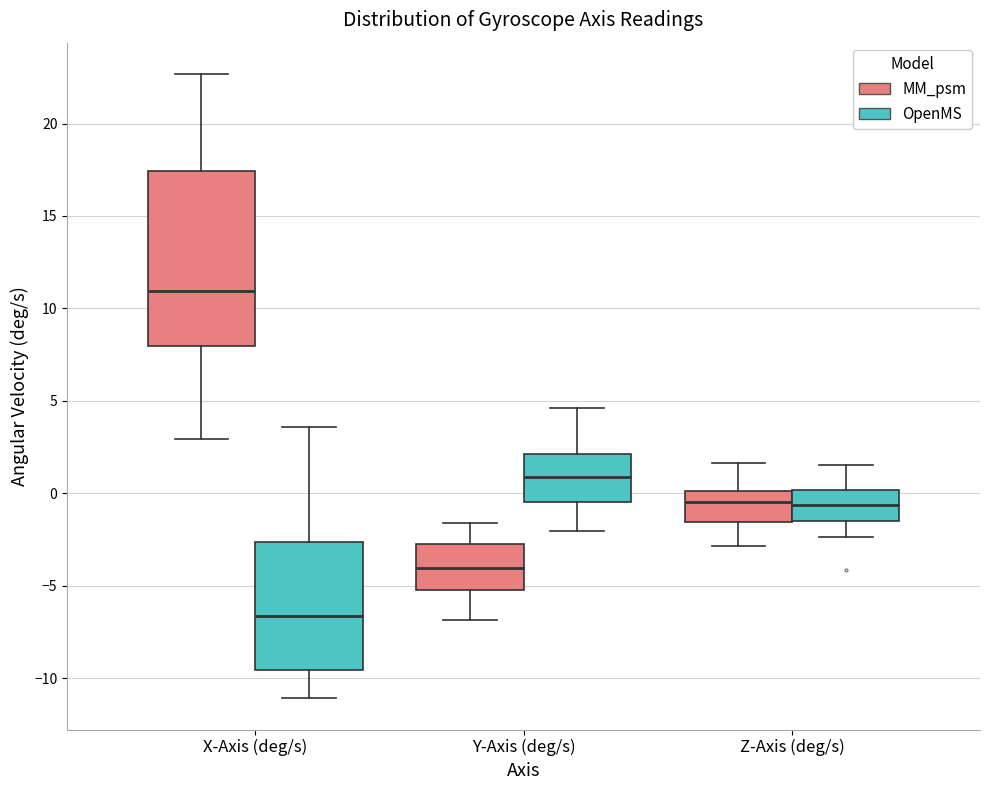

Which box's median line is the highest?

X-Axis (deg/s) (MM_psm)